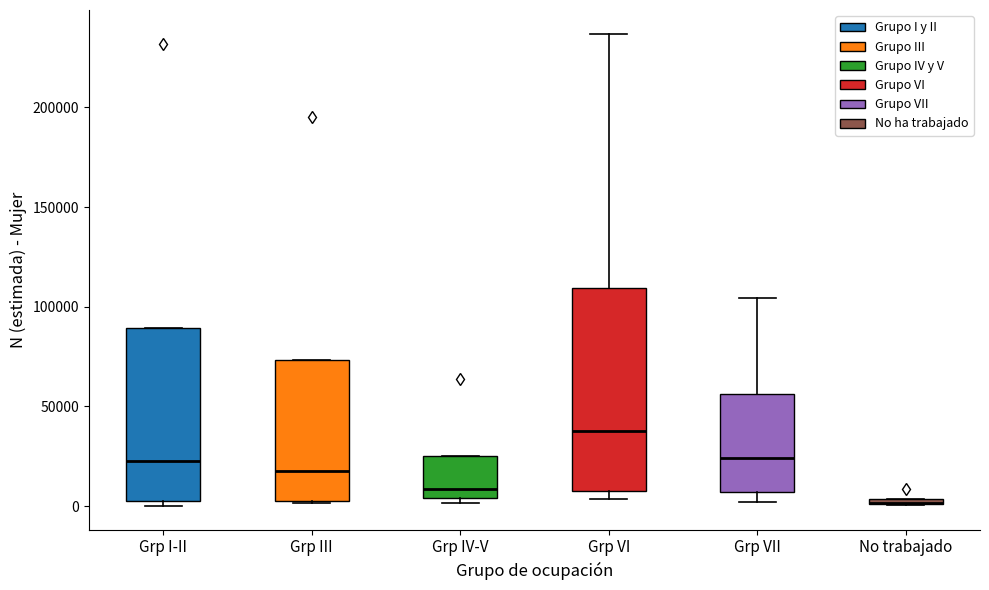

Where is the upper edge of the box for No trabajado on the y-axis? The values are not printed on the chart, so give them approximately, as read against the axis.

5000